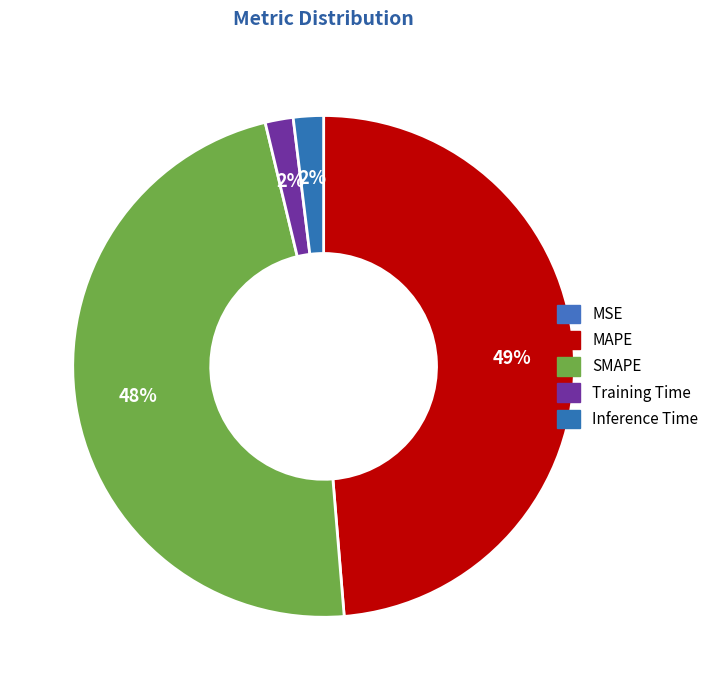

What is the total percentage of Training Time and SMAPE?

49.4%